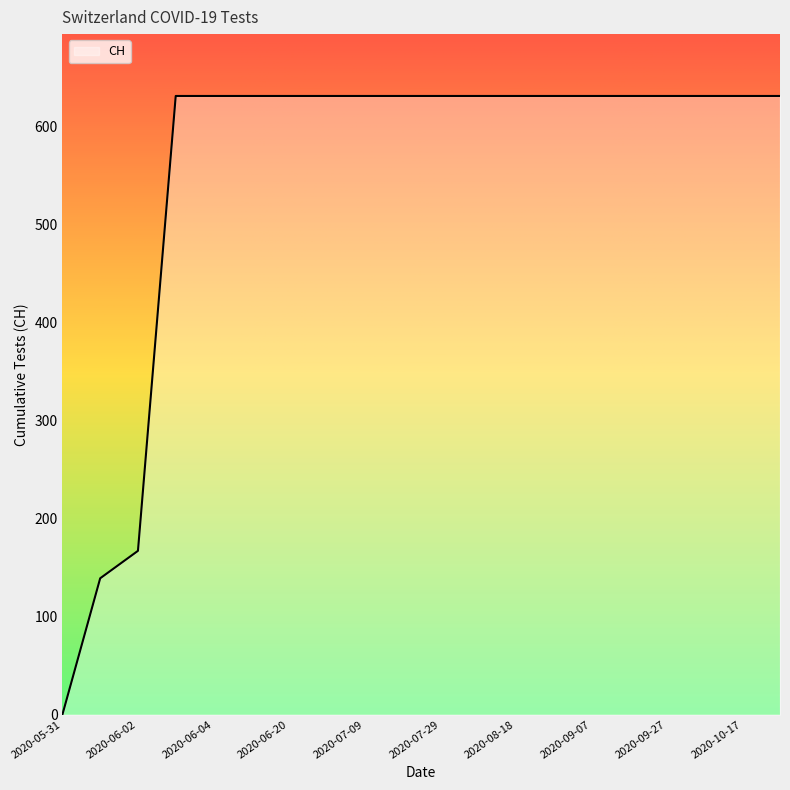

What is the difference between the maximum and second lowest values?

492